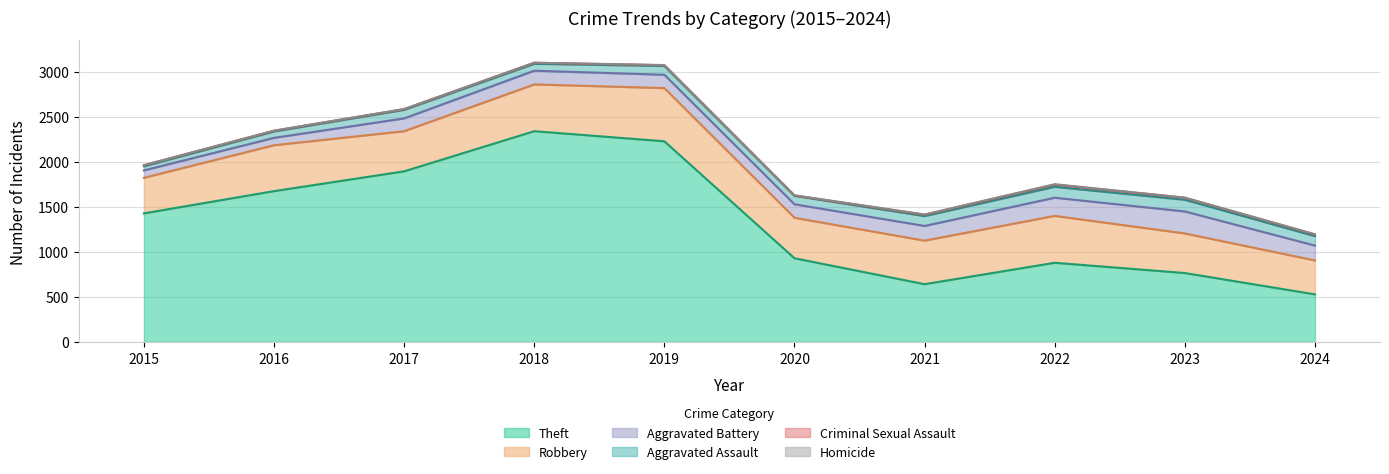

Which category has the lowest value in the Aggravated Assault series?

2015